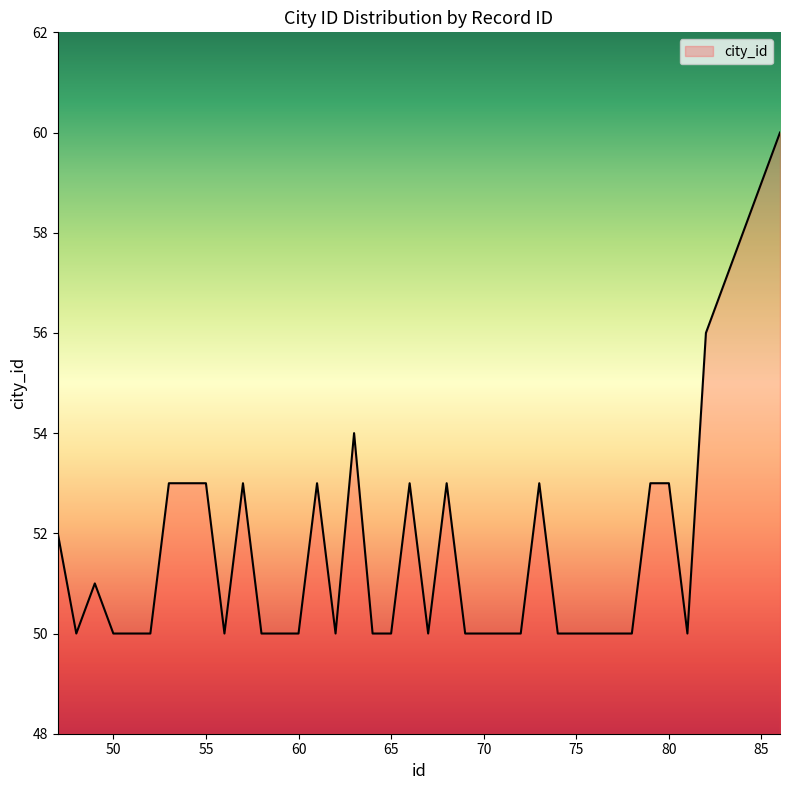

What is the difference between the maximum and minimum values?

10